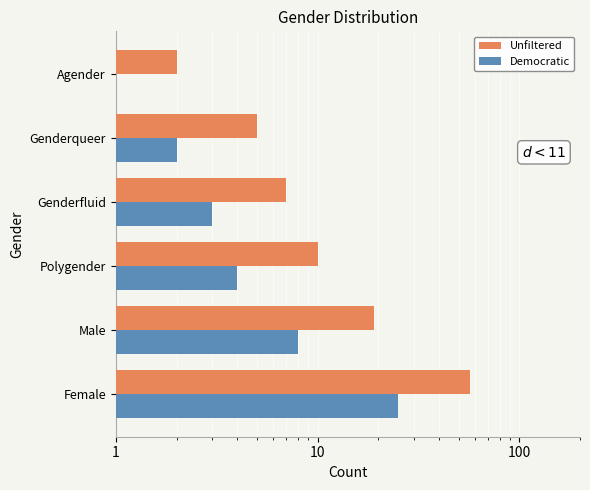

At 1, list the series in order from largest to smallest.

Unfiltered, Democratic